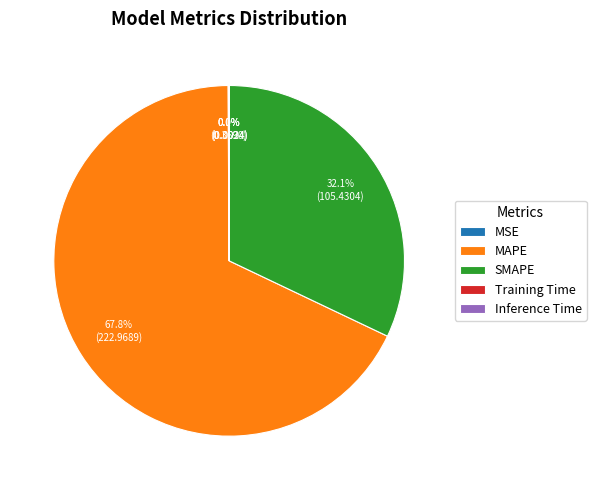

Which category accounts for the majority?

MAPE